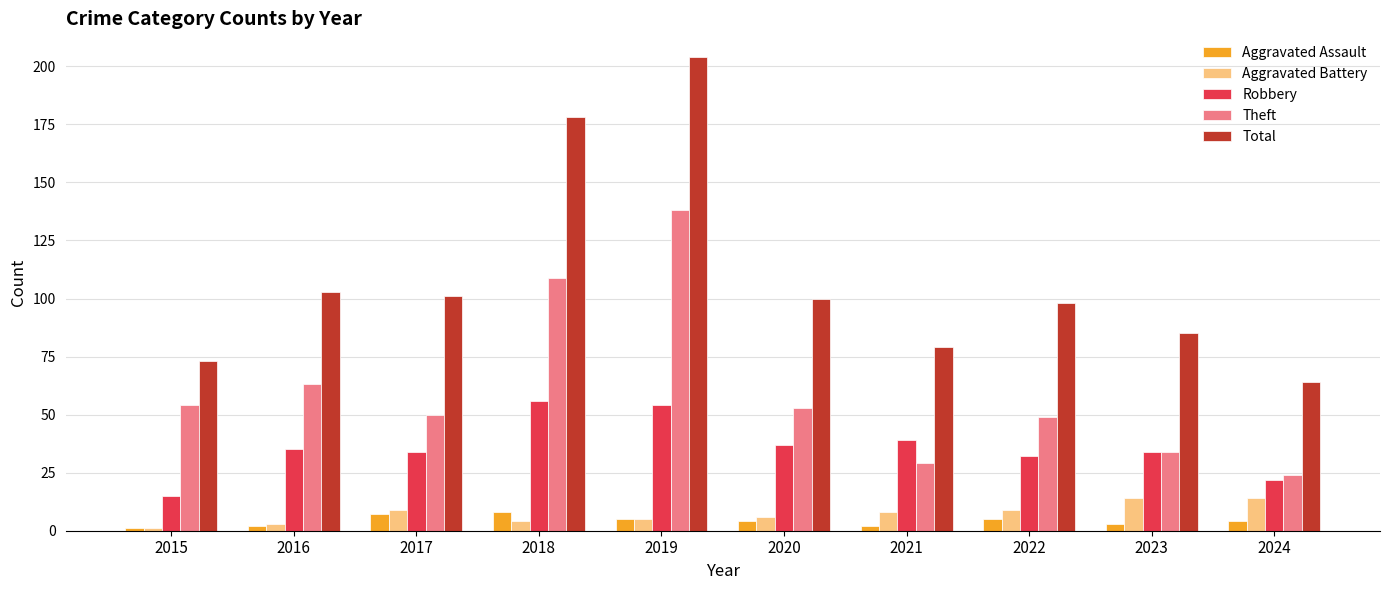

Which series has the largest total across all categories?

Total